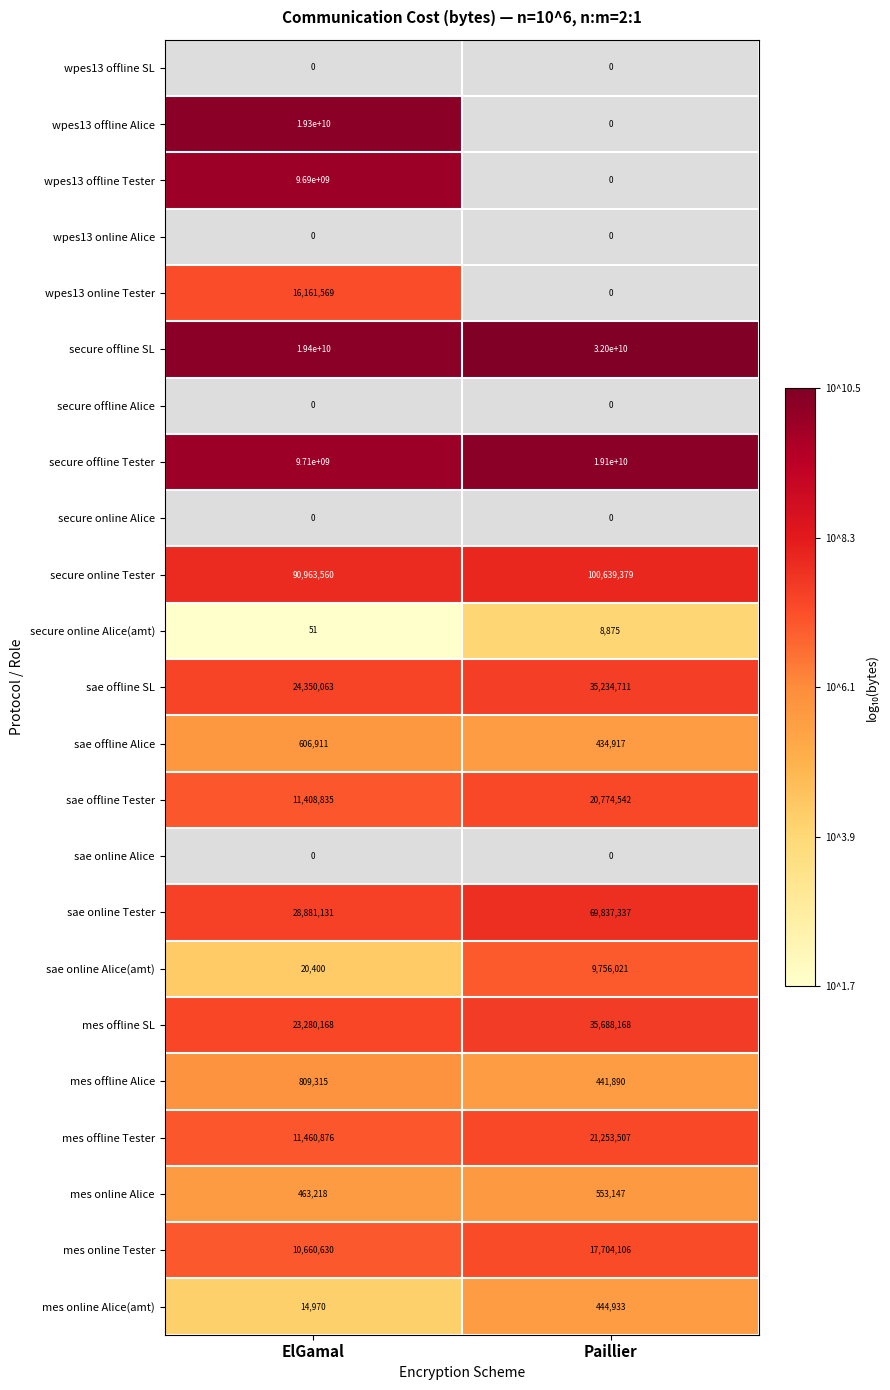

What is the greatest value displayed?

10.5